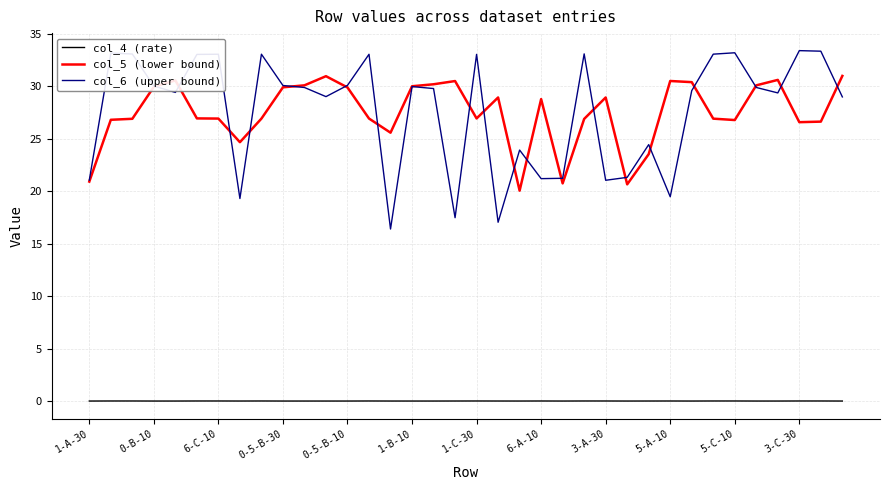

What is the maximum value for col_6 (upper bound)?

33.4